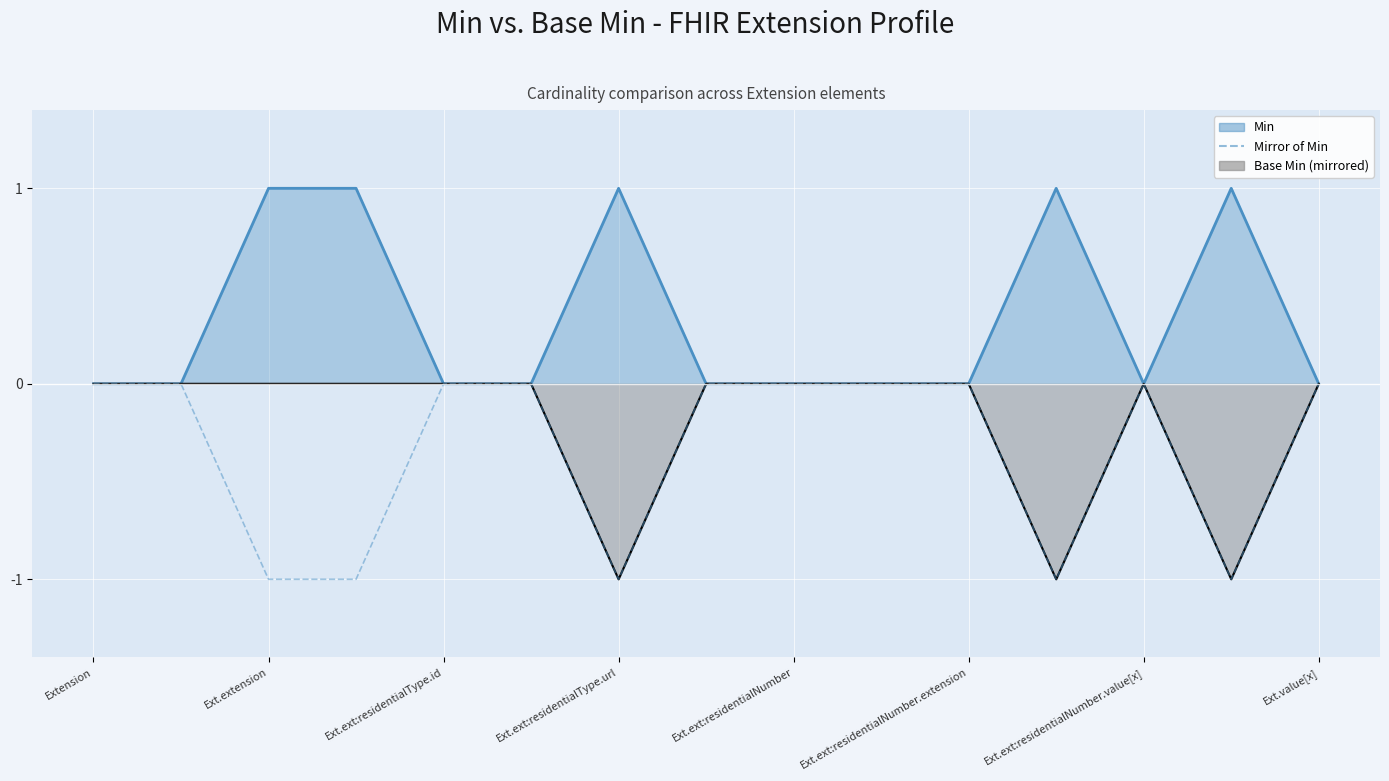

What is the label of the 15th point from the right?

Extension